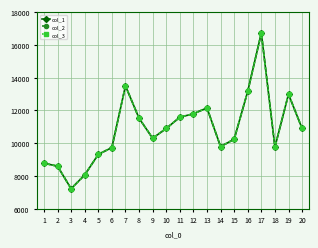

What are all the series names shown in the legend?

col_1, col_2, col_3